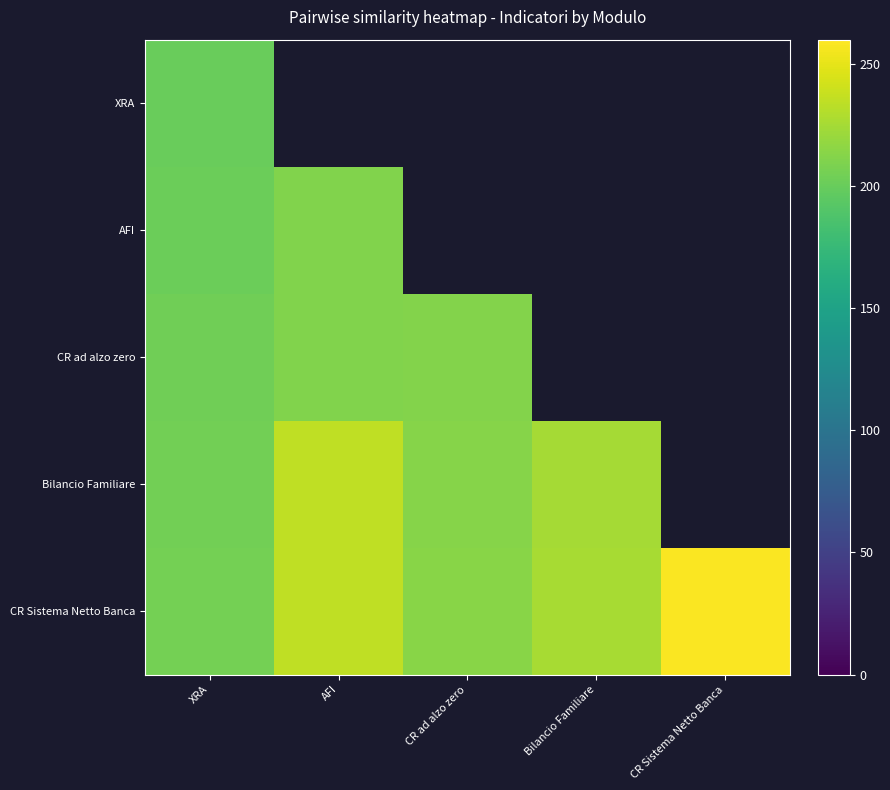

Is the value of AFI at XRA greater than the value of CR Sistema Netto Banca at CR Sistema Netto Banca?

No